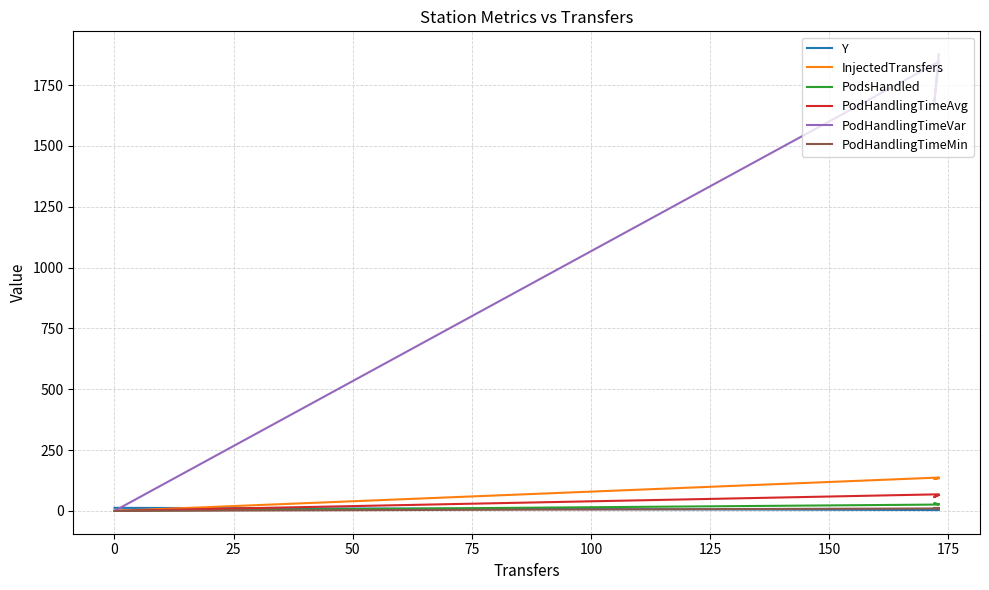

The value of PodHandlingTimeMin at 0 is -5.1. True or false?

False